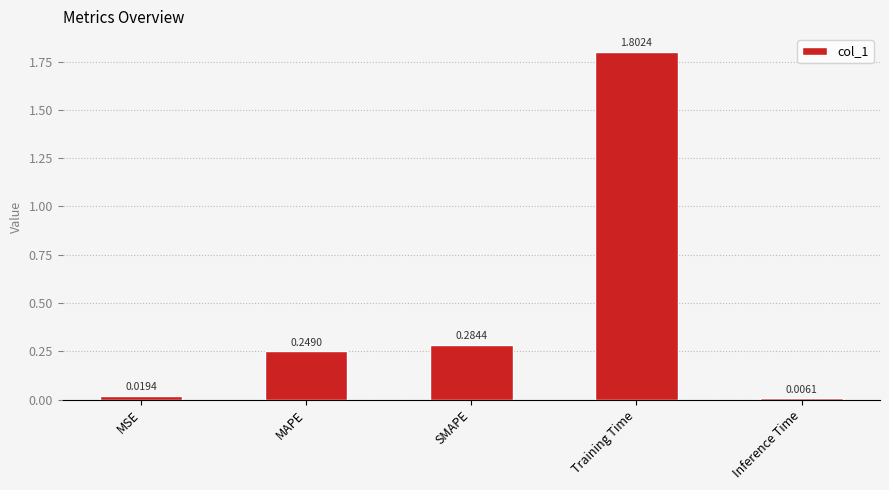

Between SMAPE and MAPE, which is larger?

SMAPE